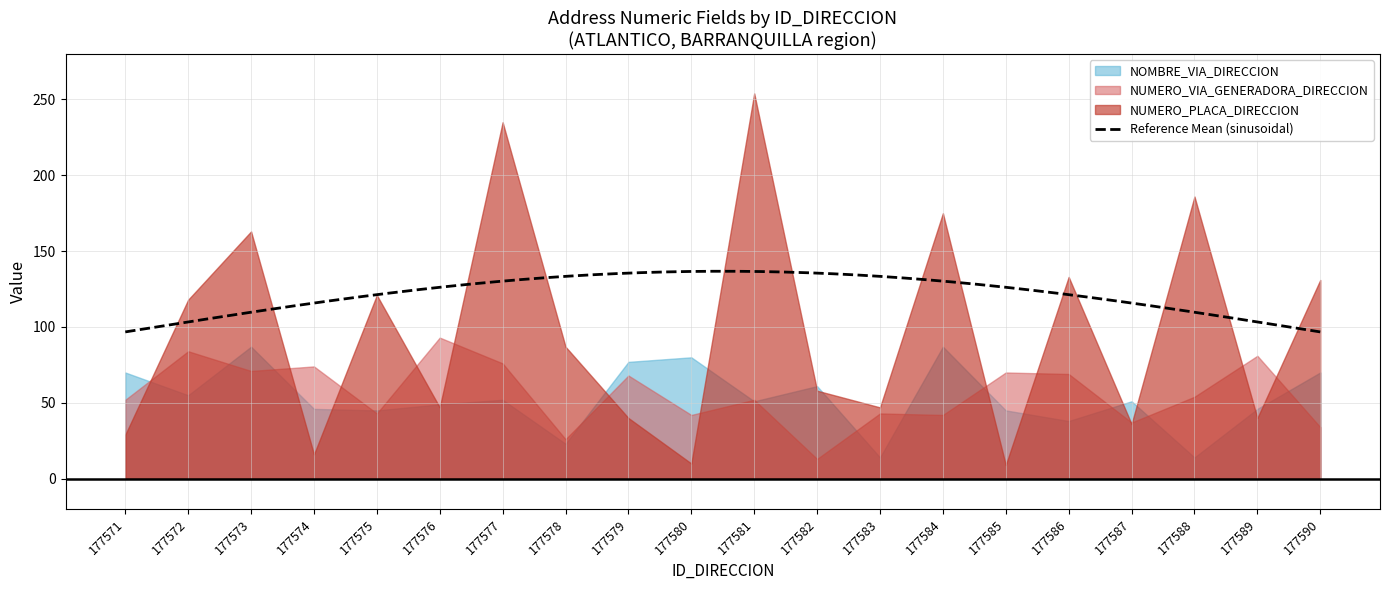

Which has a higher value, 177581 or 177576?

177581